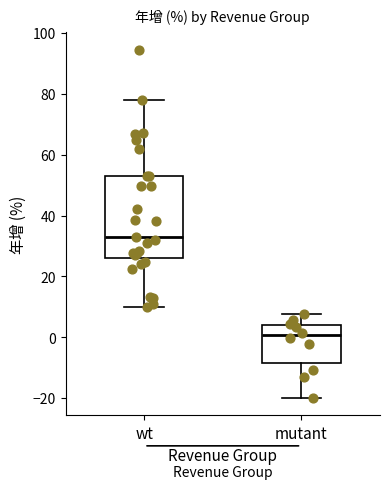

Reading left to right, read every box against the y-axis: the position of its median line, the range the box covers, and the ends of its whiskers. The values are not printed on the chart, so give them approximately, as read against the axis.

wt: median 34, box 26 to 54, whiskers 10 to 78
mutant: median 0, box -8 to 4, whiskers -20 to 8